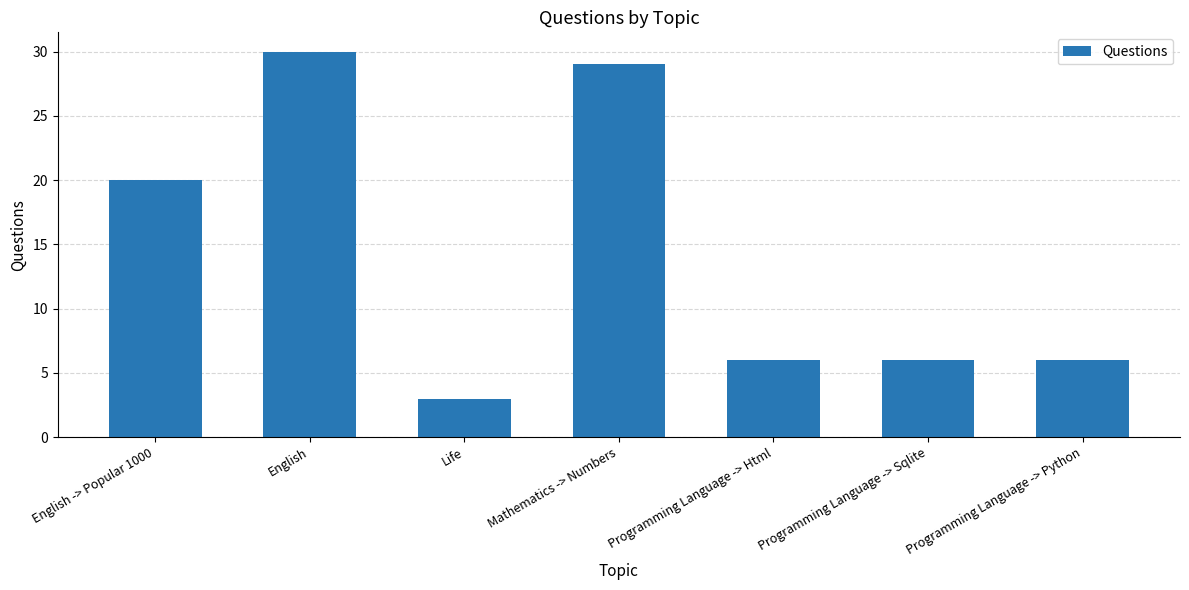

What is the difference between the values at English -> Popular 1000 and Programming Language -> Html?

14